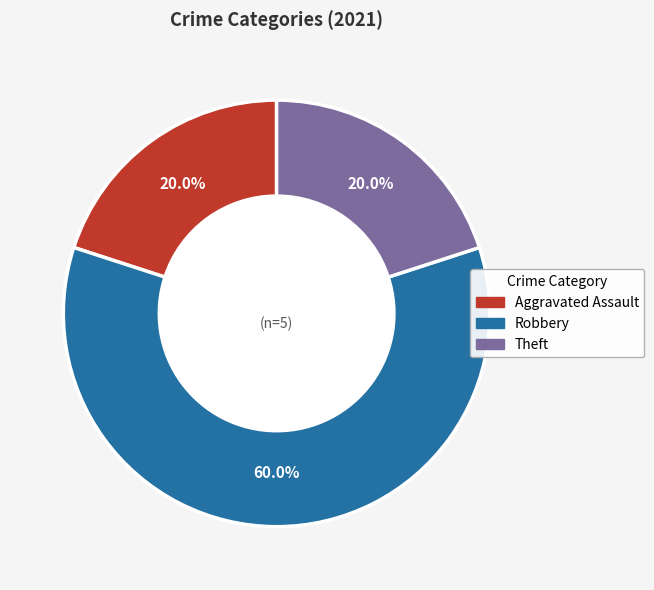

What is the largest slice in the pie chart?

Robbery